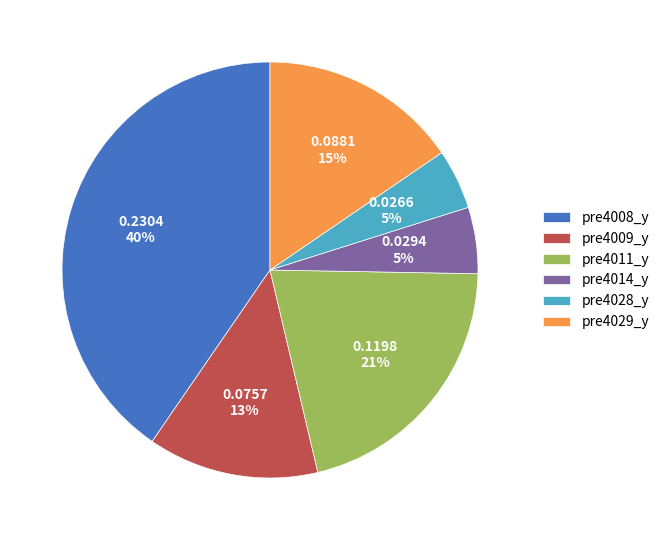

Count the number of slices in the pie.

6